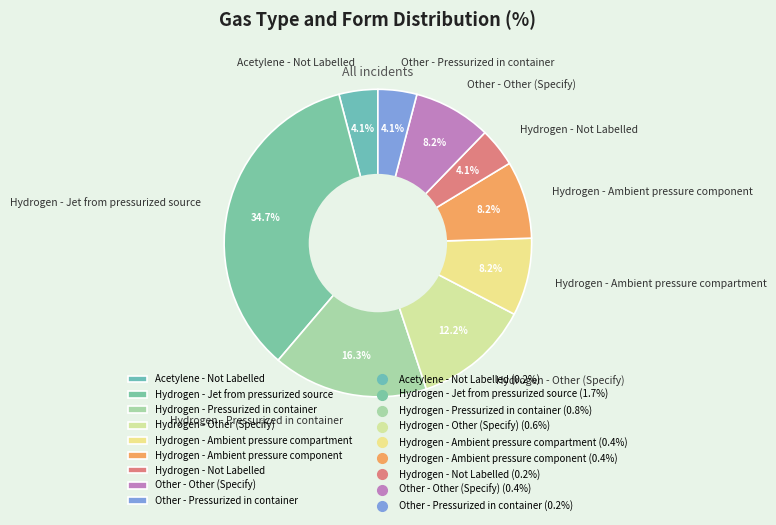

To the nearest percent, what portion does Acetylene - Not Labelled represent?

4%